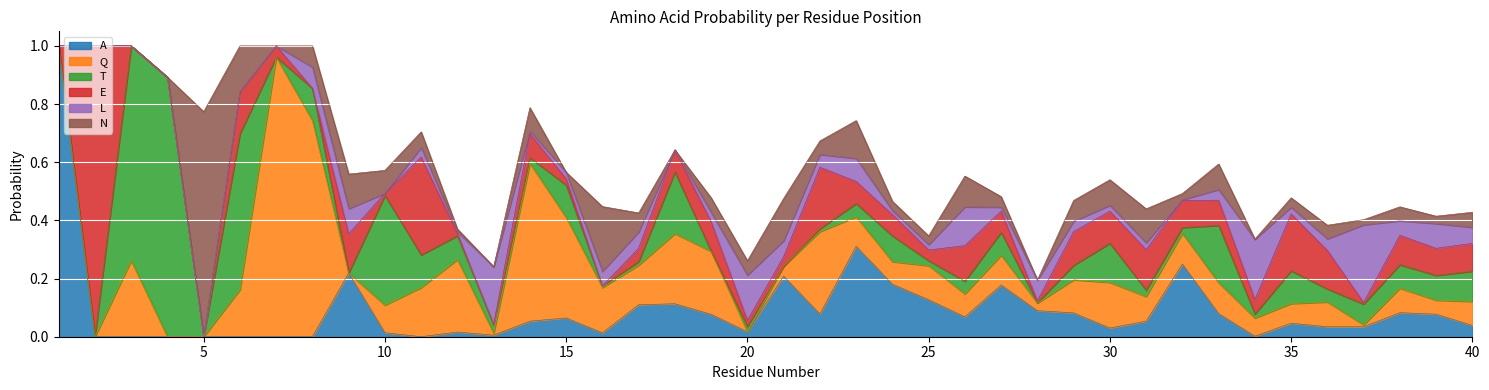

List the labels in order of Q value, smallest first.

1, 2, 4, 5, 9, 20, 37, 13, 28, 21, 39, 34, 35, 24, 26, 40, 38, 31, 36, 10, 23, 27, 32, 33, 29, 25, 17, 16, 30, 6, 11, 19, 18, 12, 3, 22, 15, 14, 8, 7